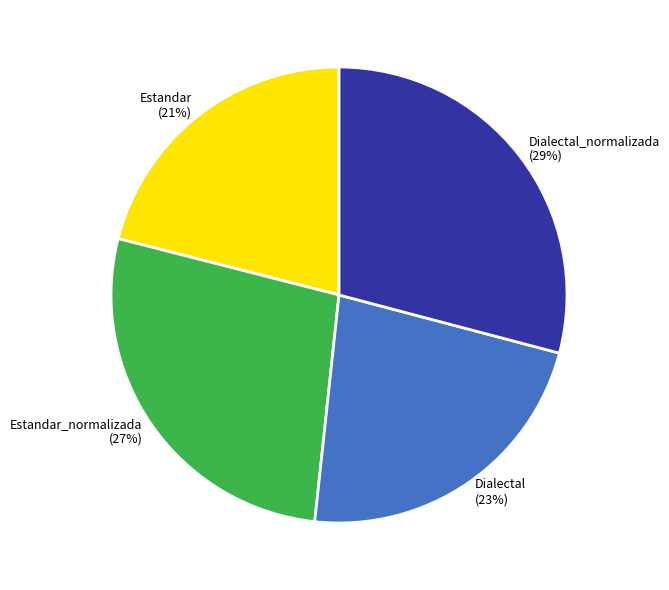

Count the number of slices in the pie.

4